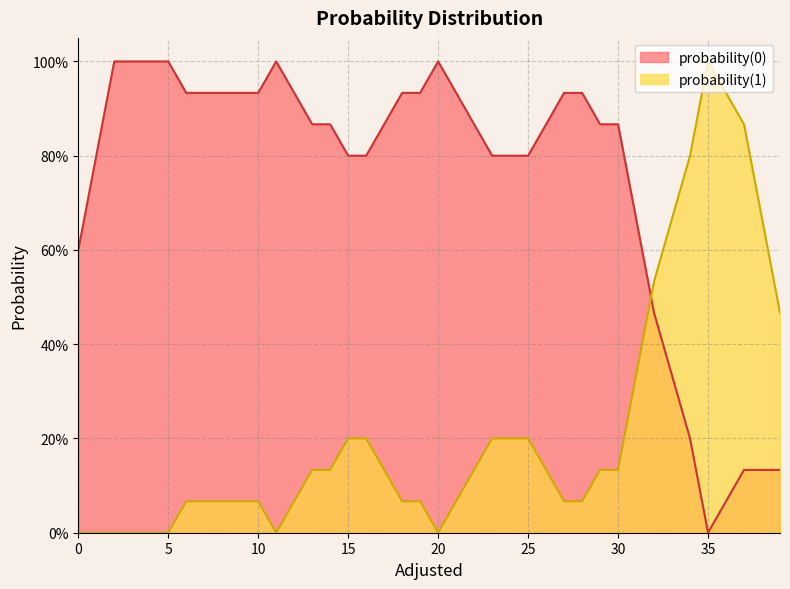

What are all the series names shown in the legend?

probability(0), probability(1)